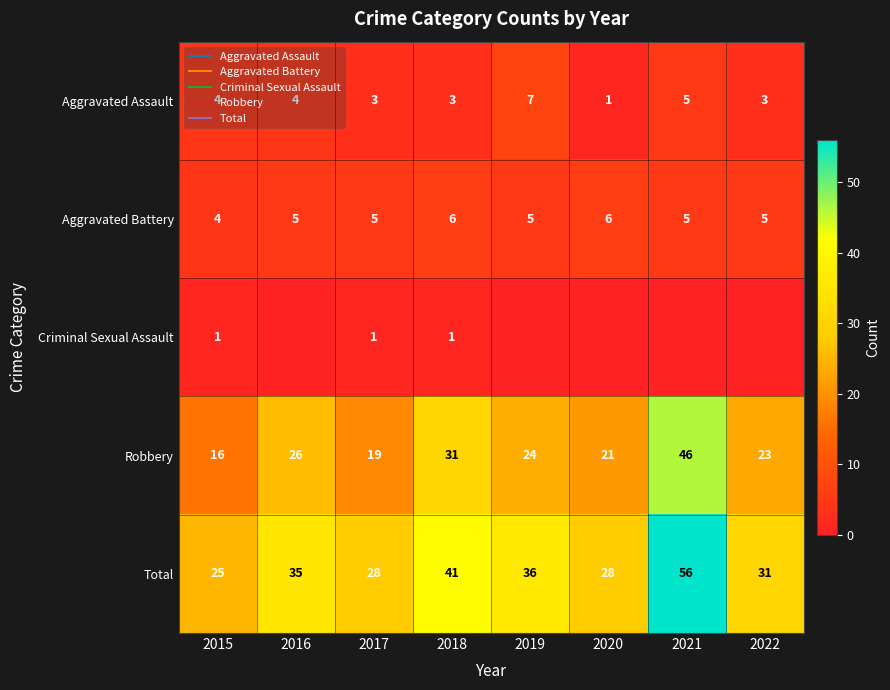

What is the difference between the maximum and minimum values in the Aggravated Assault series?

6